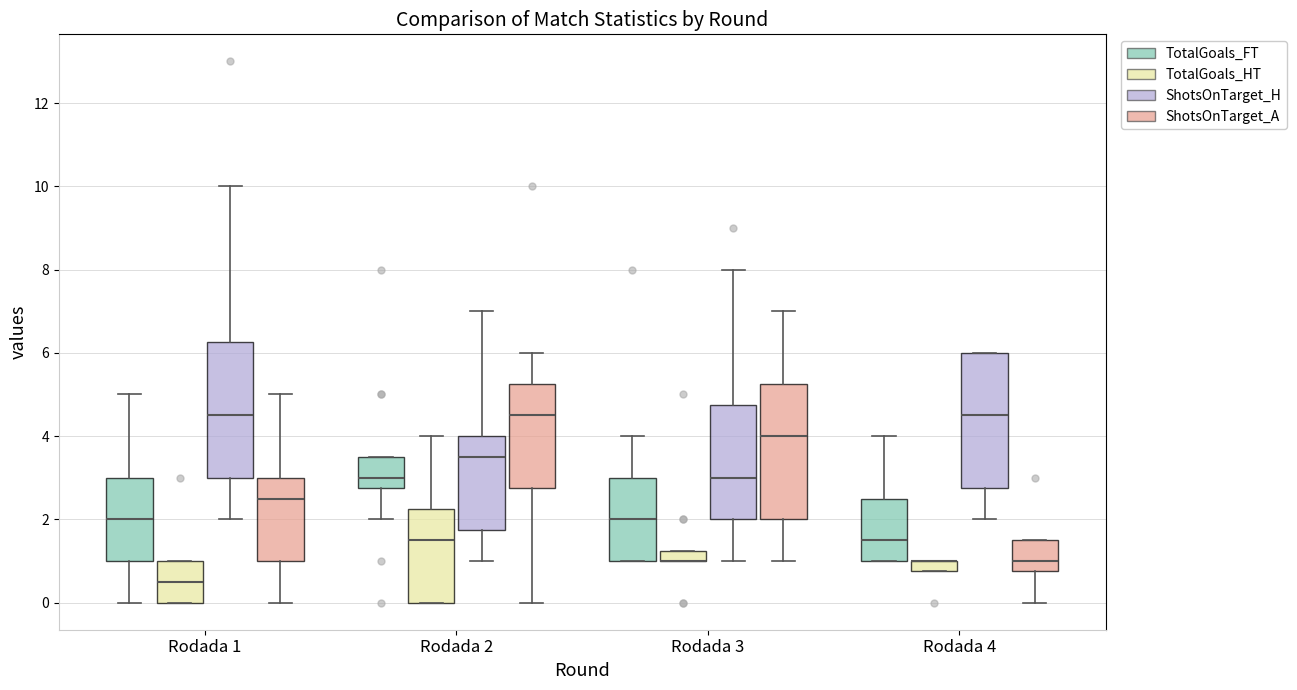

Where is the upper edge of the box for Rodada 2 (ShotsOnTarget_H) on the y-axis? The values are not printed on the chart, so give them approximately, as read against the axis.

4.0